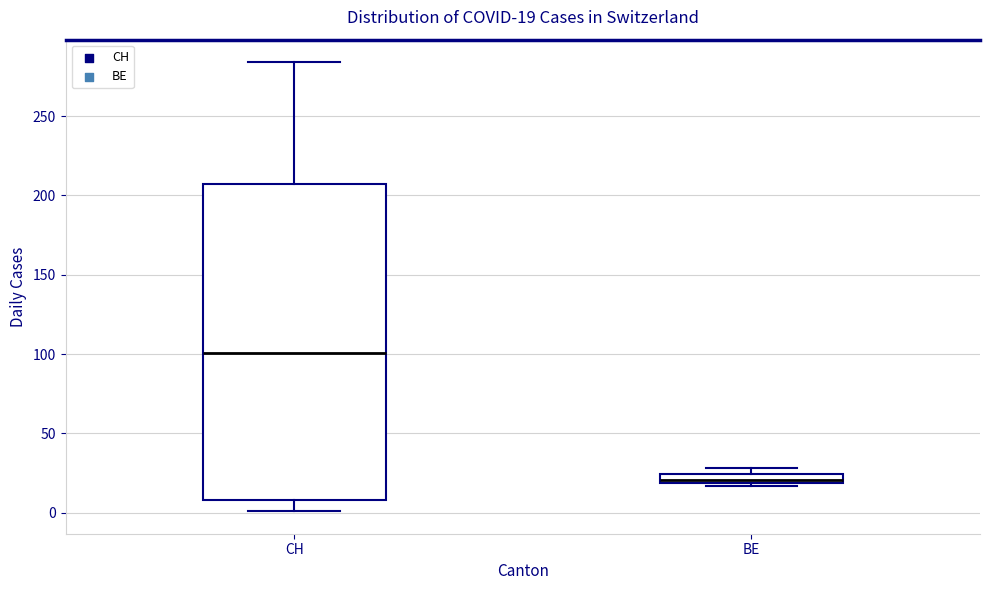

Which box has the lowest median line?

BE